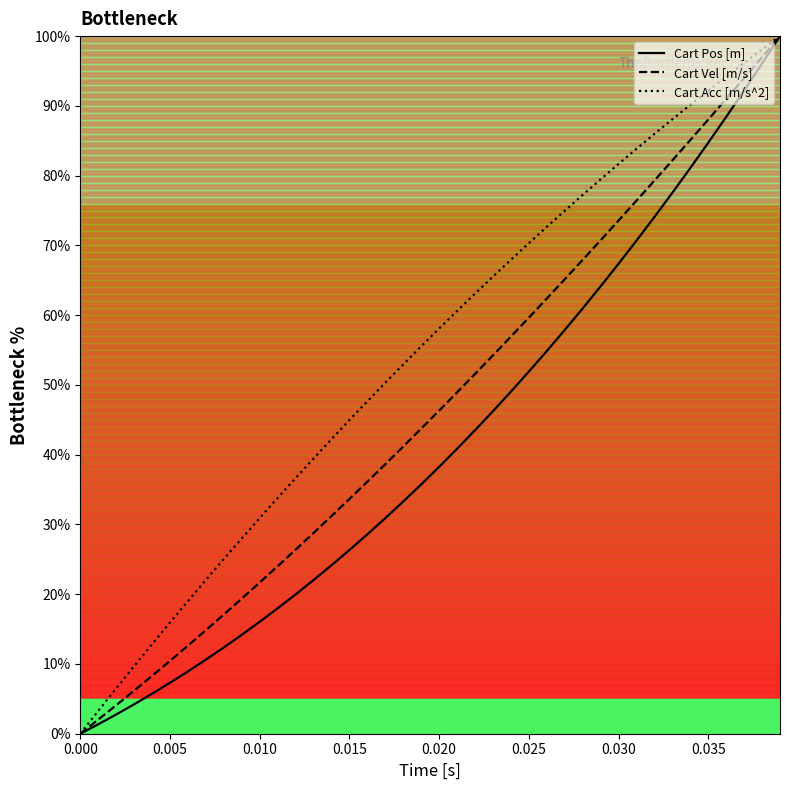

List the series in order of their overall mean, lowest first.

Cart Pos [m], Cart Vel [m/s], Cart Acc [m/s^2]